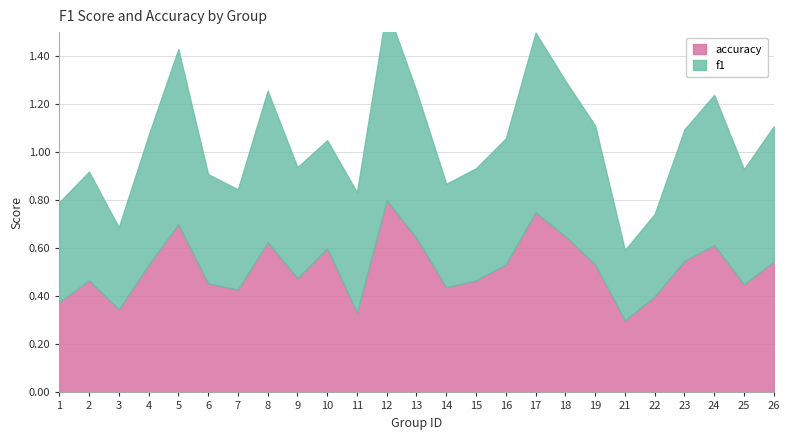

True or false: f1 and accuracy intersect in this chart.

True